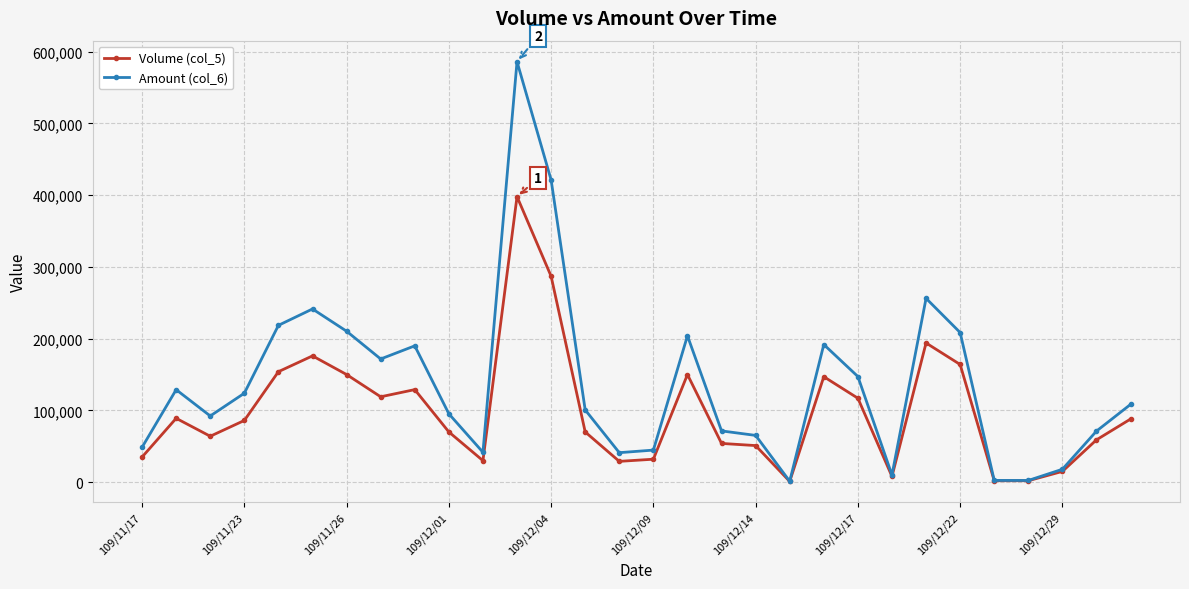

Which series has the widest spread of values?

Amount (col_6)